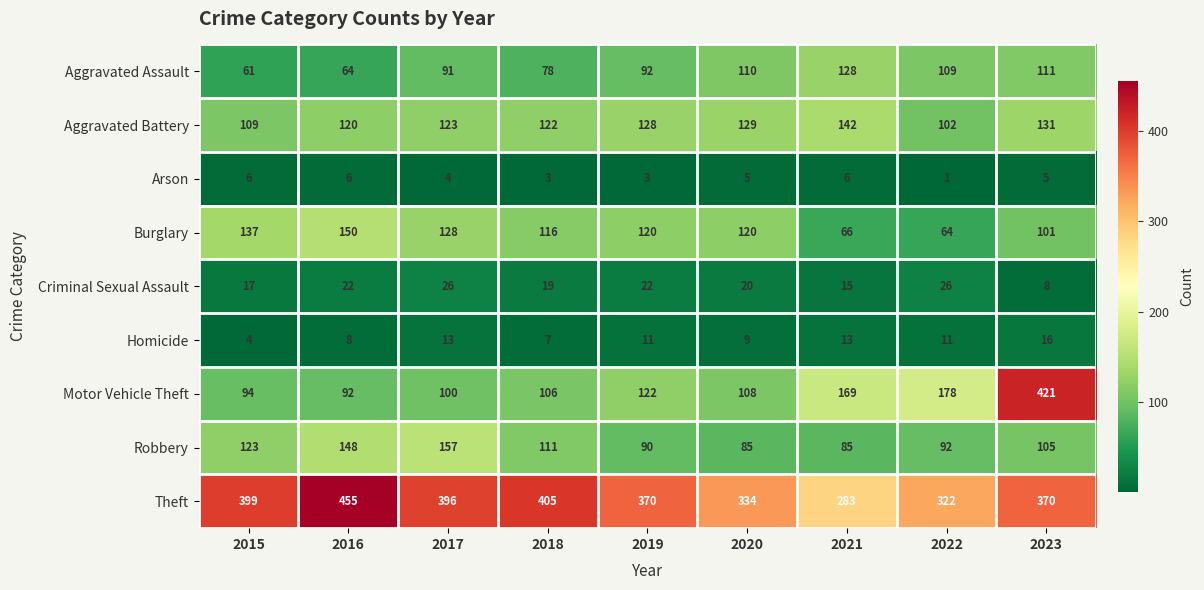

Which category has the highest value across all series?

2016